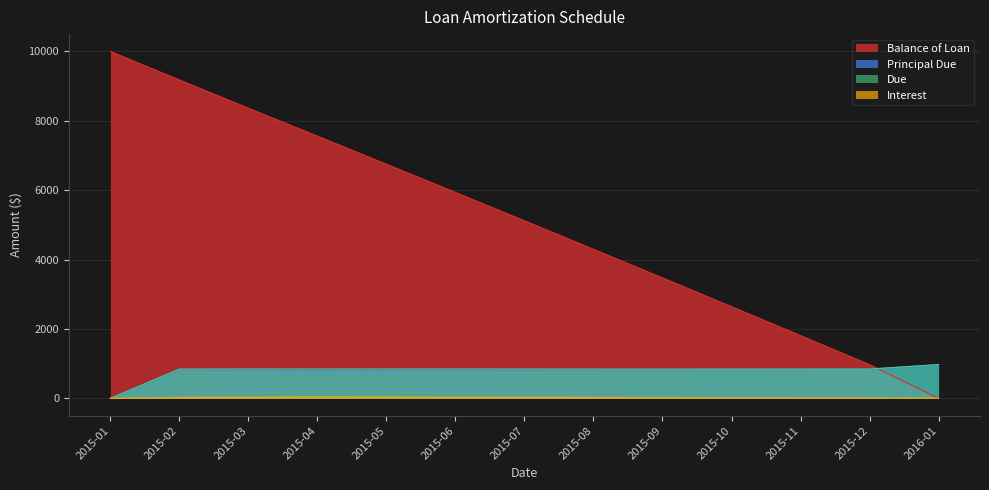

True or false: Due has more than 1 interior local peaks.

False